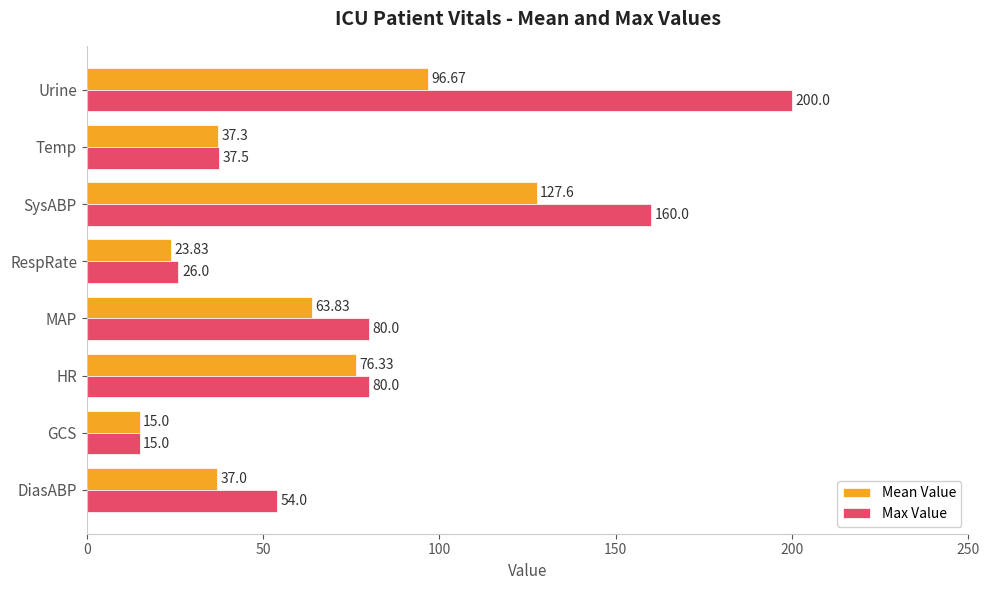

What is the average value of the Max Value series?

81.6